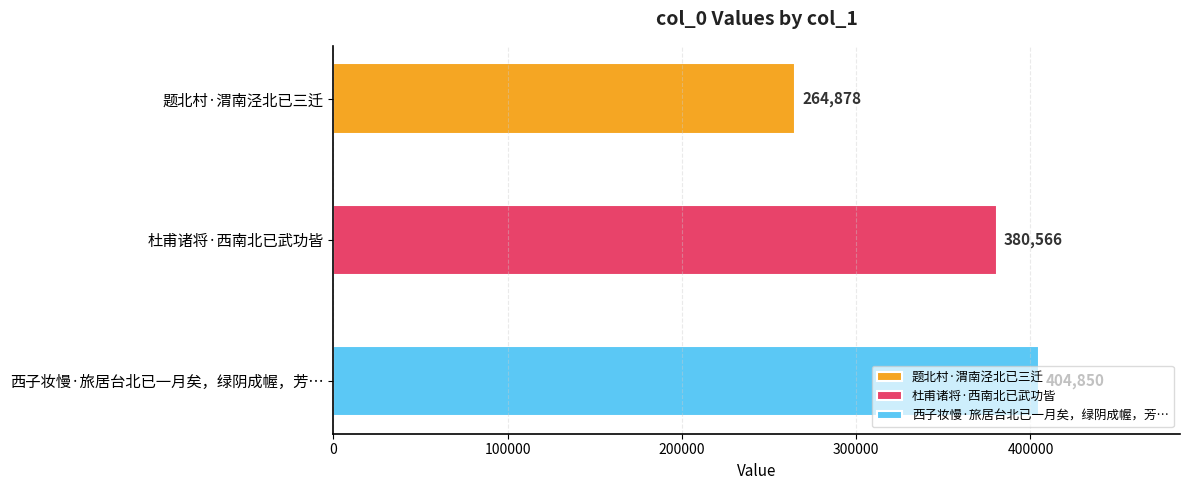

The chart shows a value of 380566 at 杜甫诸将·西南北已武功皆. True or false?

True